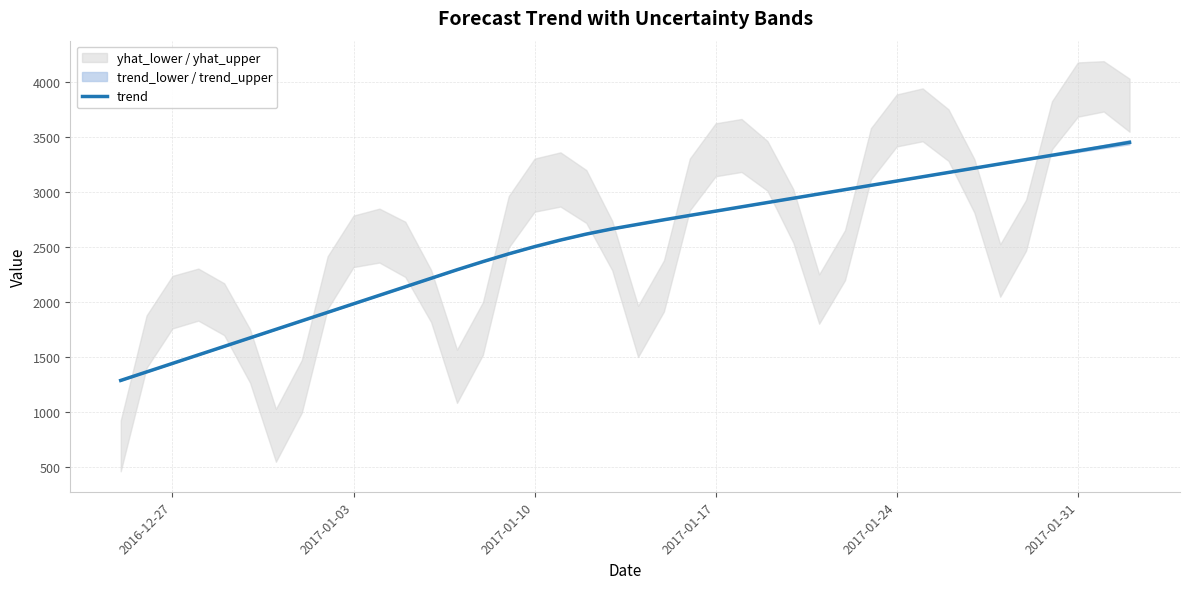

What is the value of the 30th point from the left?

3058.7